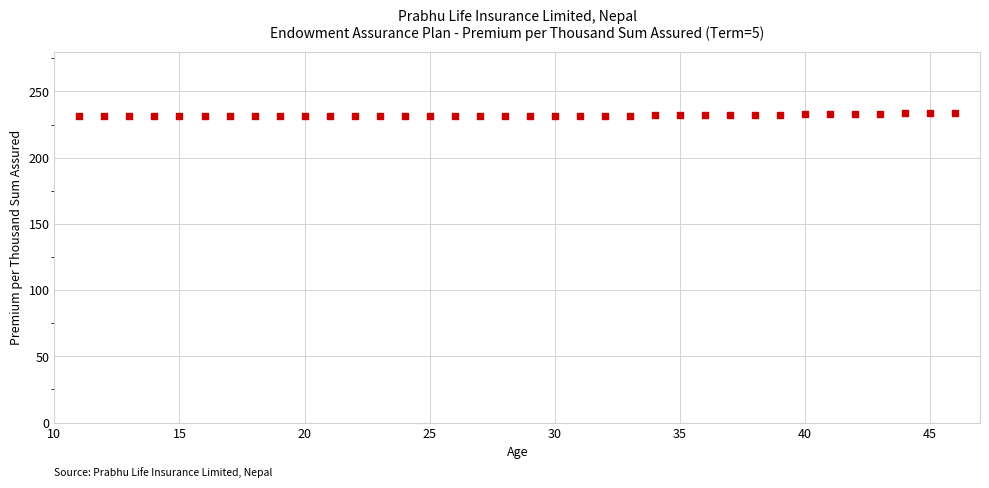

What is the range of X values (max minus min)?

35.0